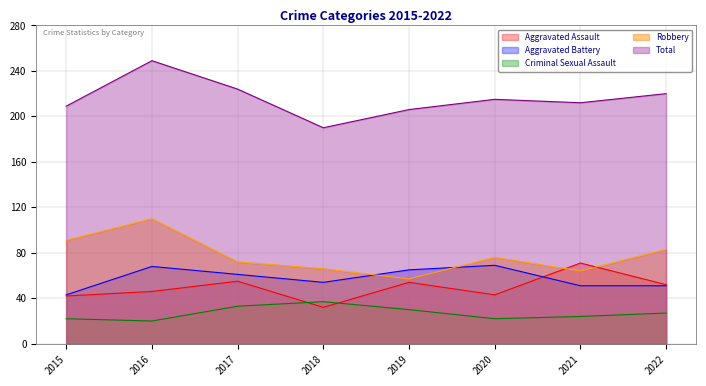

What is the spread (max minus min) of values at 2020?

193